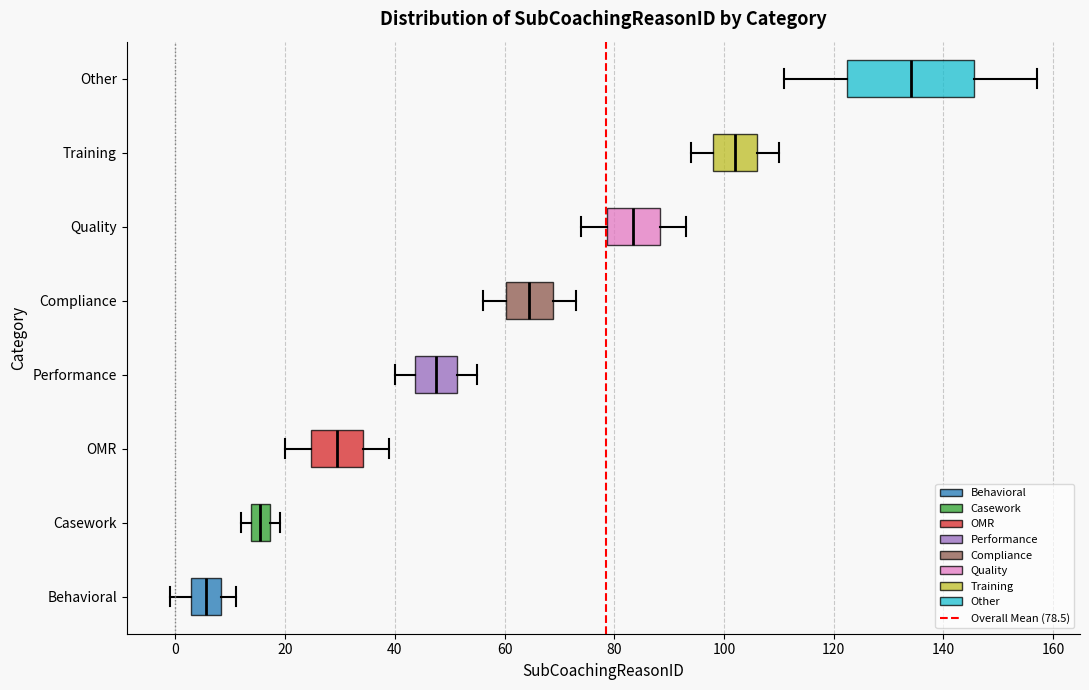

Reading bottom to top, read every box against the x-axis: the position of its median line, the range the box covers, and the ends of its whiskers. The values are not printed on the chart, so give them approximately, as read against the axis.

Behavioral: median 6, box 2 to 8, whiskers 0 to 12
Casework: median 16, box 14 to 18, whiskers 12 to 20
OMR: median 30, box 24 to 34, whiskers 20 to 40
Performance: median 48, box 44 to 52, whiskers 40 to 56
Compliance: median 64, box 60 to 68, whiskers 56 to 74
Quality: median 84, box 78 to 88, whiskers 74 to 94
Training: median 102, box 98 to 106, whiskers 94 to 110
Other: median 134, box 122 to 146, whiskers 112 to 158